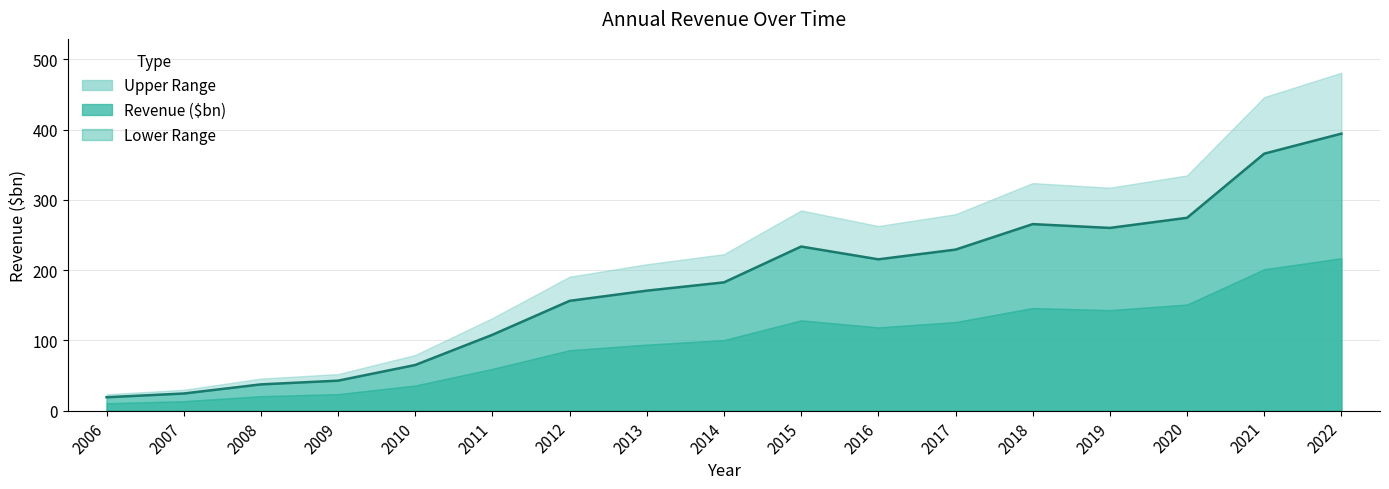

Rank the categories by value from highest to lowest.

2022, 2021, 2020, 2018, 2019, 2015, 2017, 2016, 2014, 2013, 2012, 2011, 2010, 2009, 2008, 2007, 2006